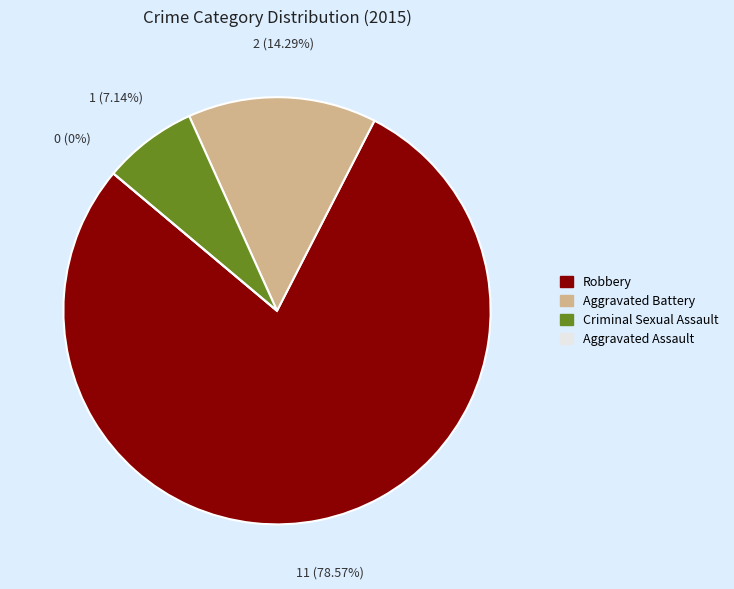

To the nearest percent, what is the difference between the Robbery and Criminal Sexual Assault slice percentages?

71%